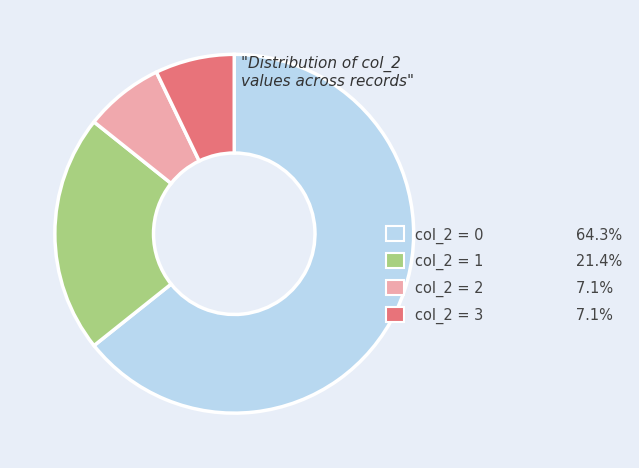

Approximately how many times larger is the value at col_2 = 0 64.3% compared to col_2 = 2 7.1%?

9.0